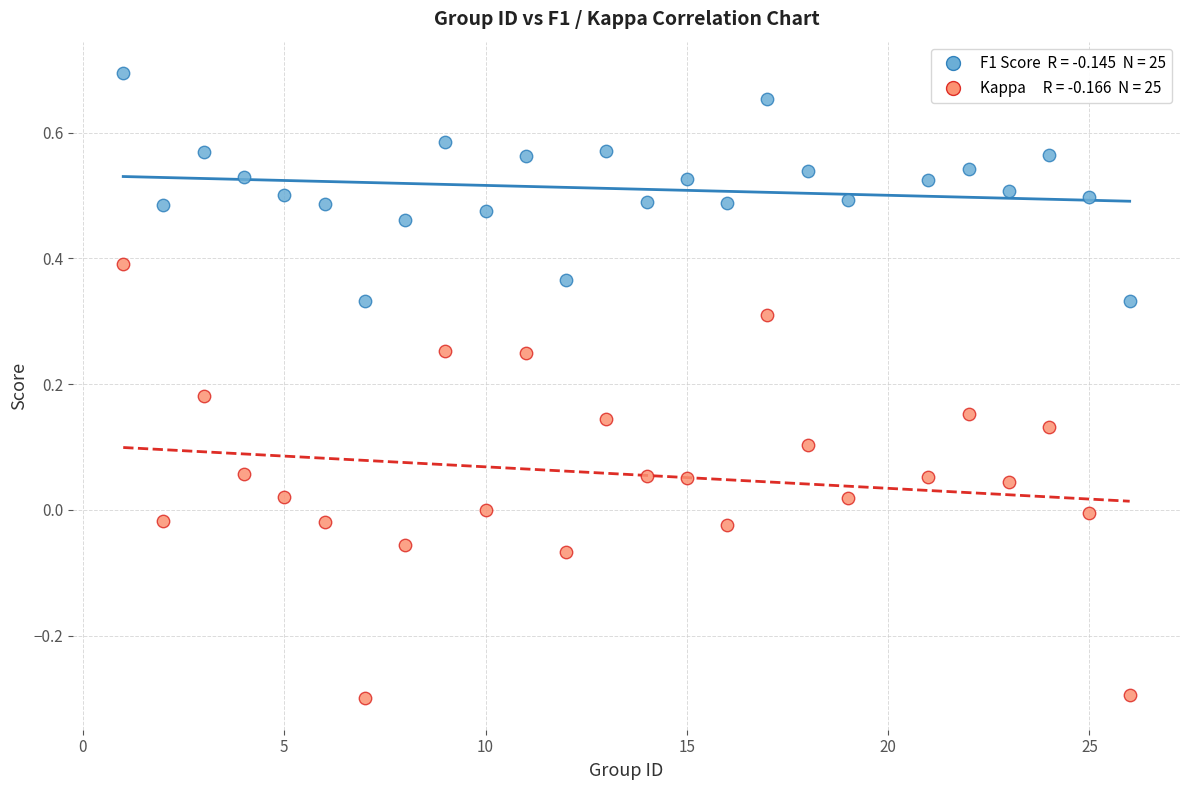

Across all data points, what is the range of X values (max minus min)?

25.0